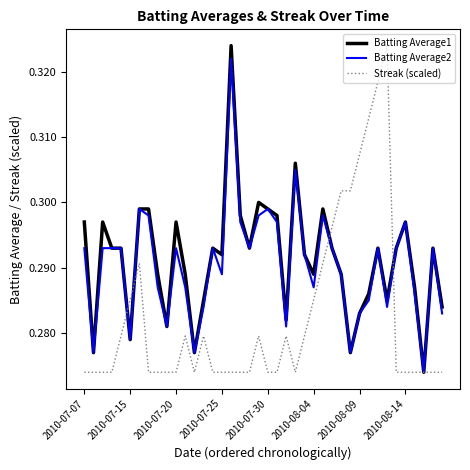

In Batting Average2, how many points are higher than both neighbors (excluding endpoints)?

10